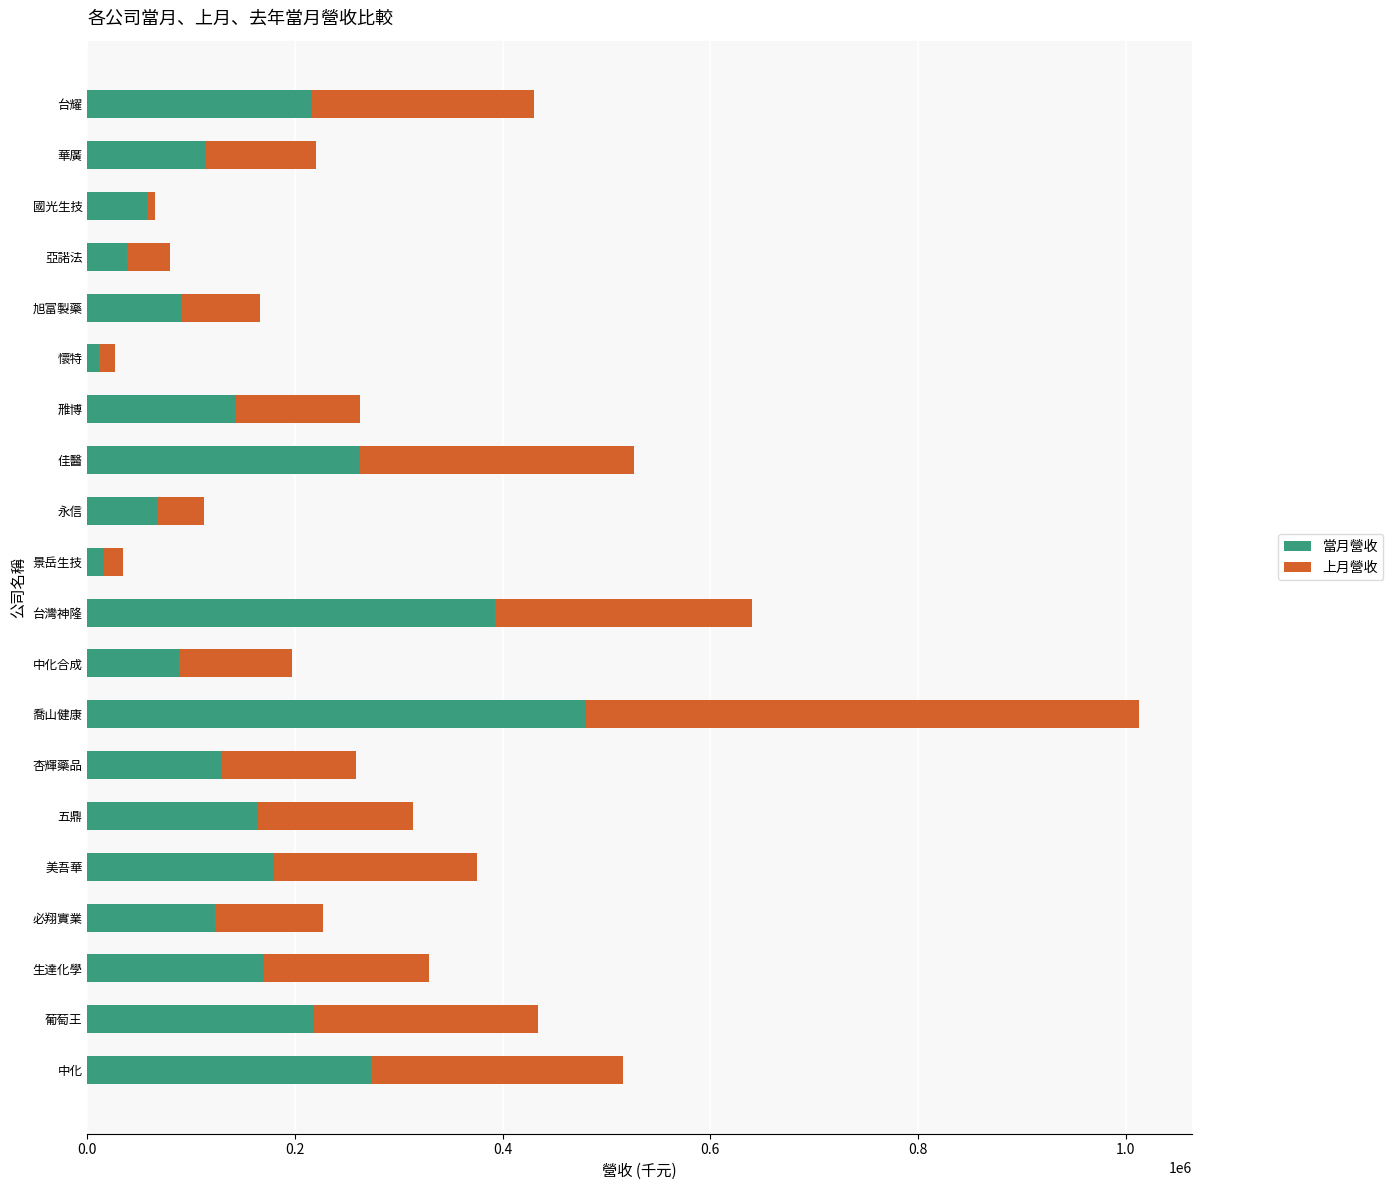

At which category is the sum across all series the highest?

喬山健康